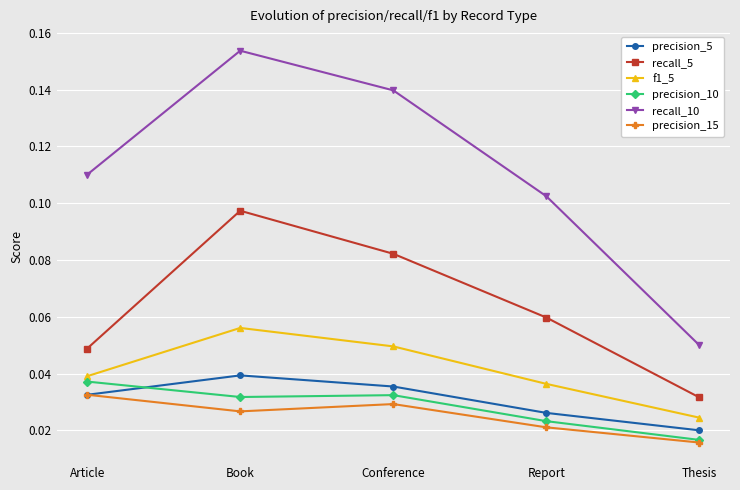

True or false: recall_10 has a value of 0.2 at Article.

False